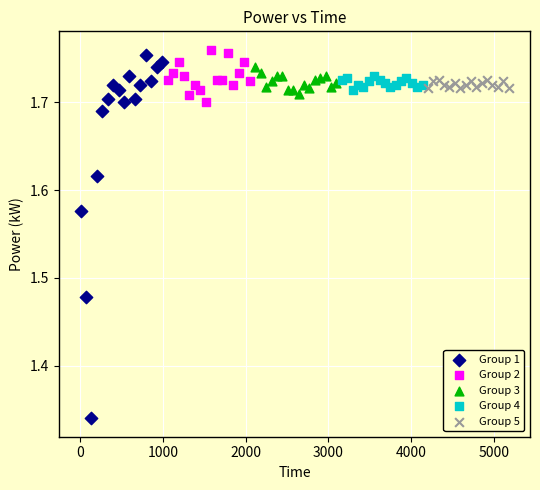

Which series has the largest Y range (max minus min)?

Group 1